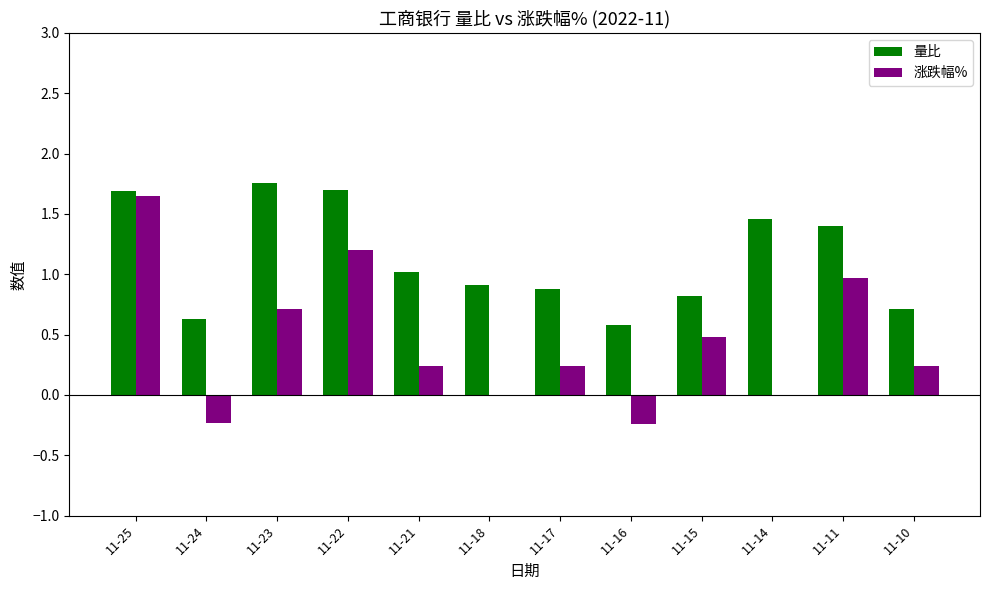

What is the sum of all 涨跌幅% values?

5.3